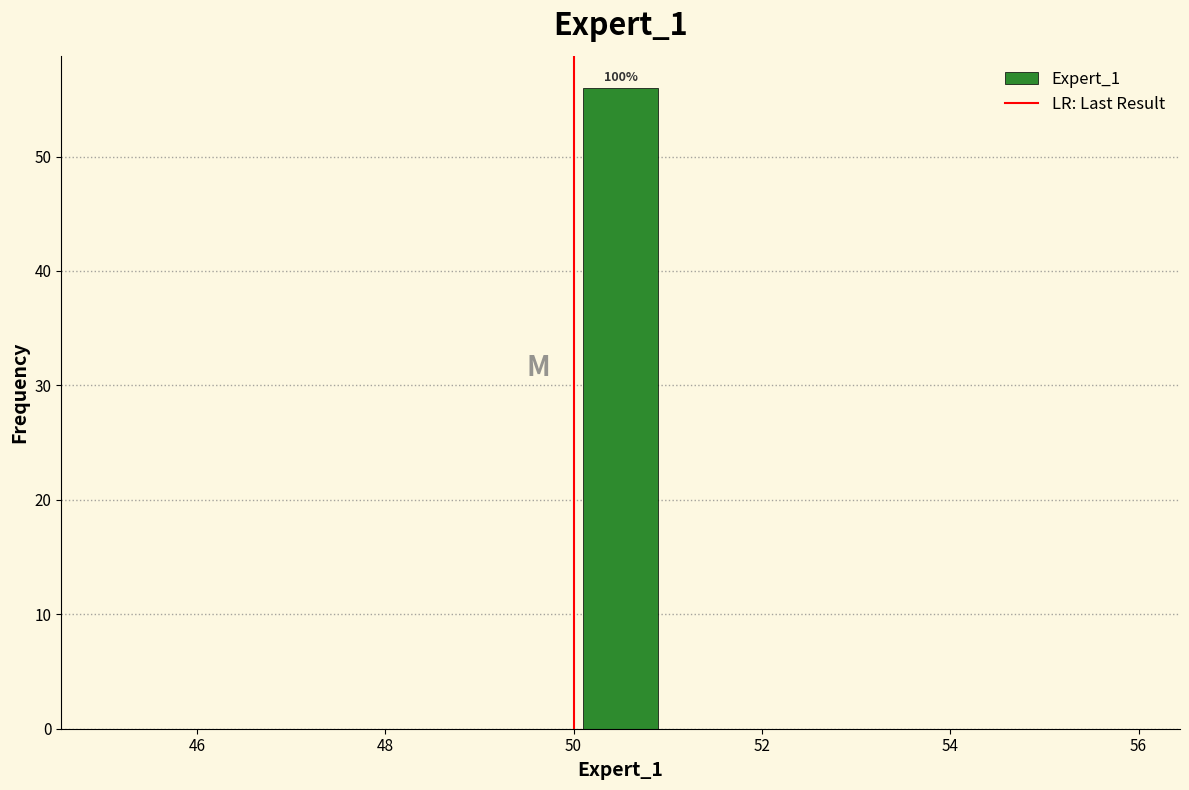

Which range on the x-axis has the tallest bar?

50 to 51